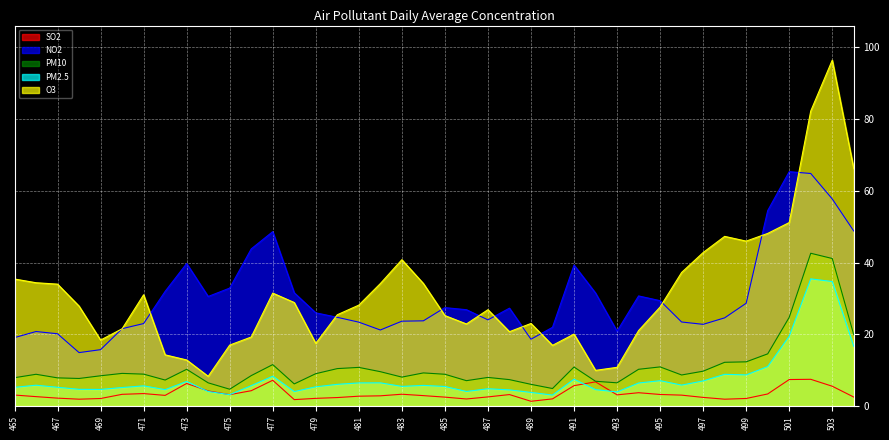

Where is the first local maximum for PM2.5?

466